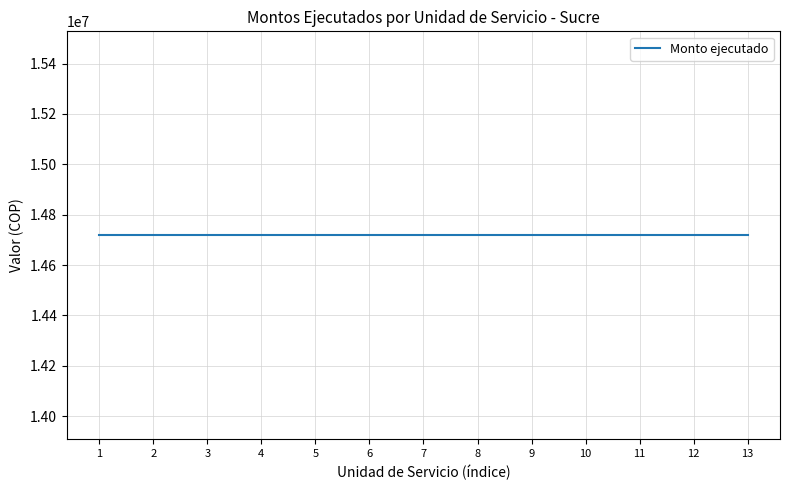

Is it true that Monto ejecutado equals 25804223 at DULCINEA?

False